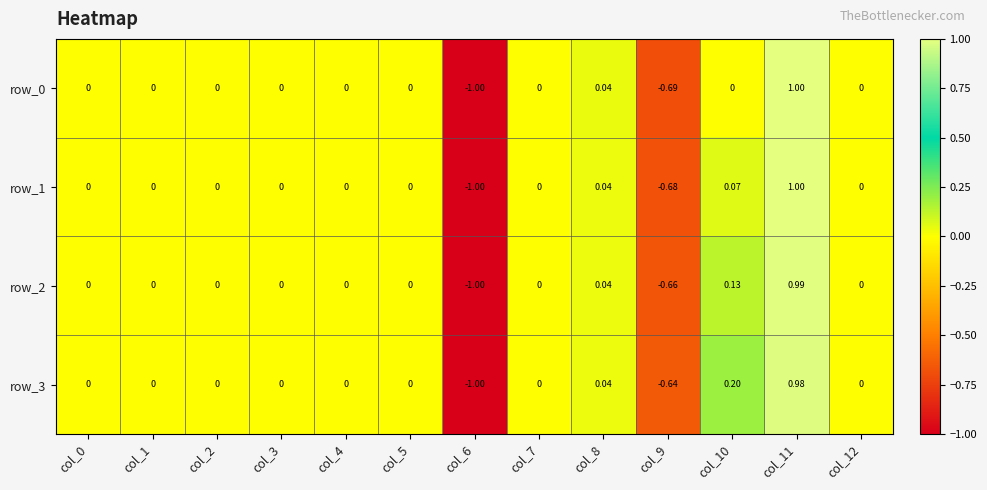

Is the value of row_2 at col_8 greater than the value of row_0 at col_11?

No